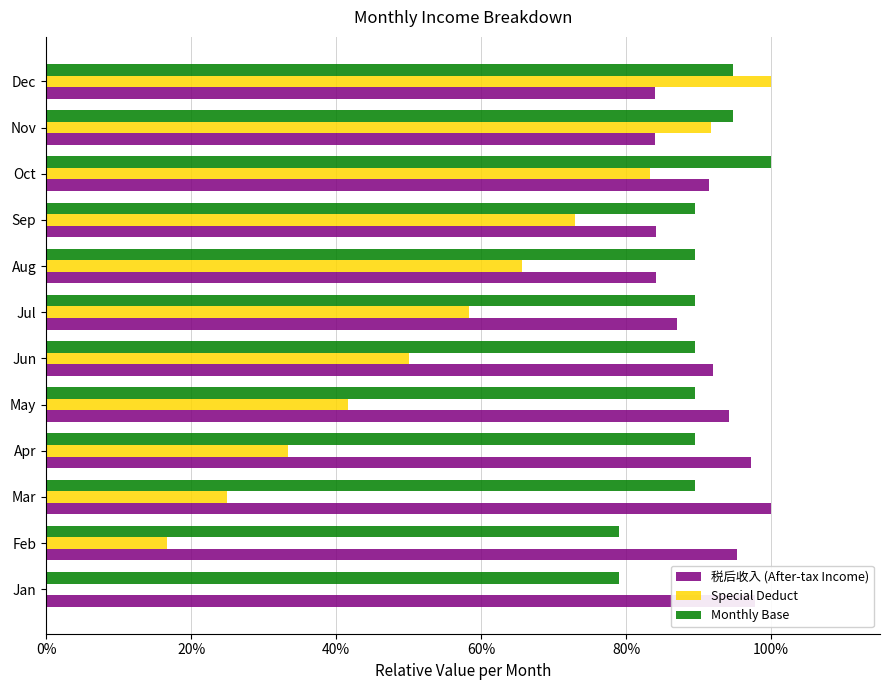

What is the value of the Monthly Base bar at the 9th from the left?

0.9